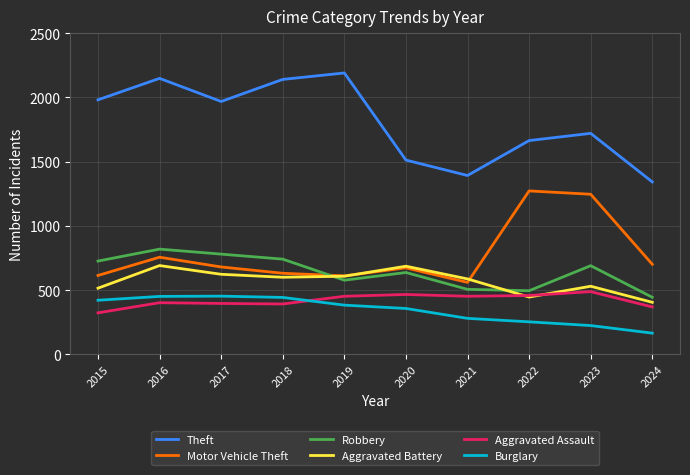

Between which two adjacent categories do Motor Vehicle Theft and Robbery first intersect?

2018 and 2019